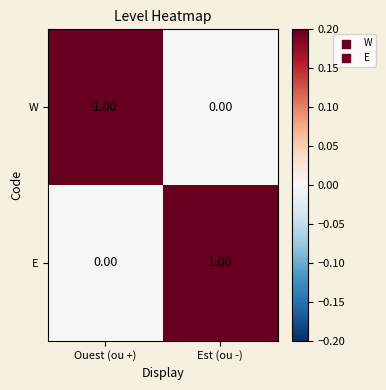

At which label does E reach its minimum?

Ouest (ou +)